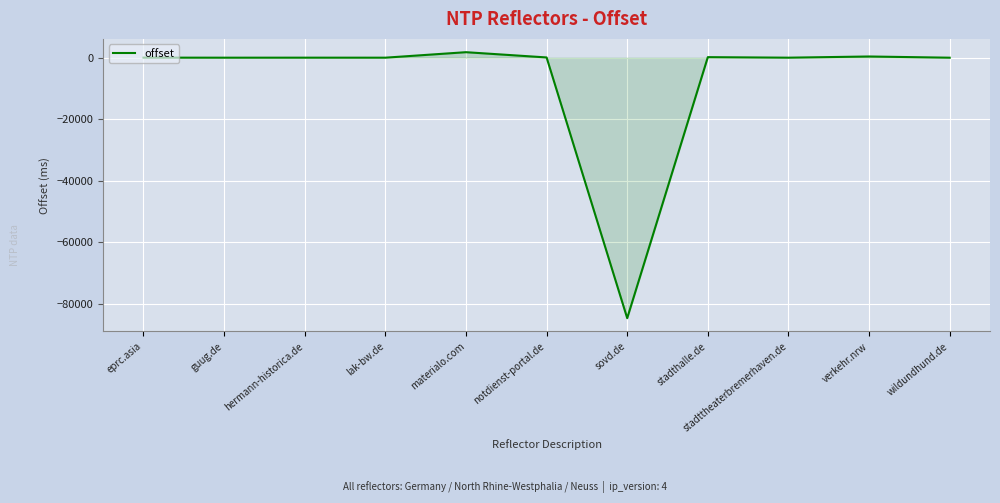

What is the smallest value displayed?

-84734